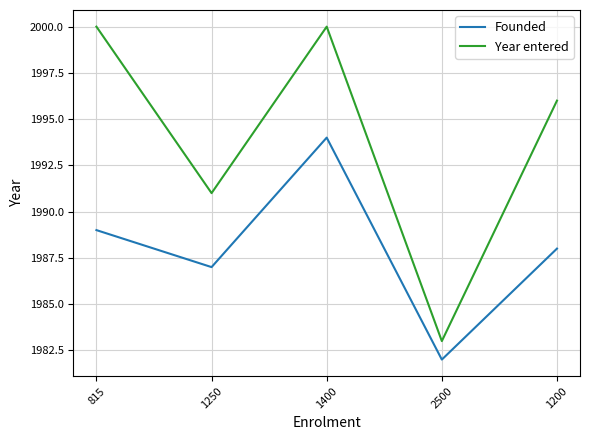

The Year entered series shows 2000 at 1400. True or false?

True